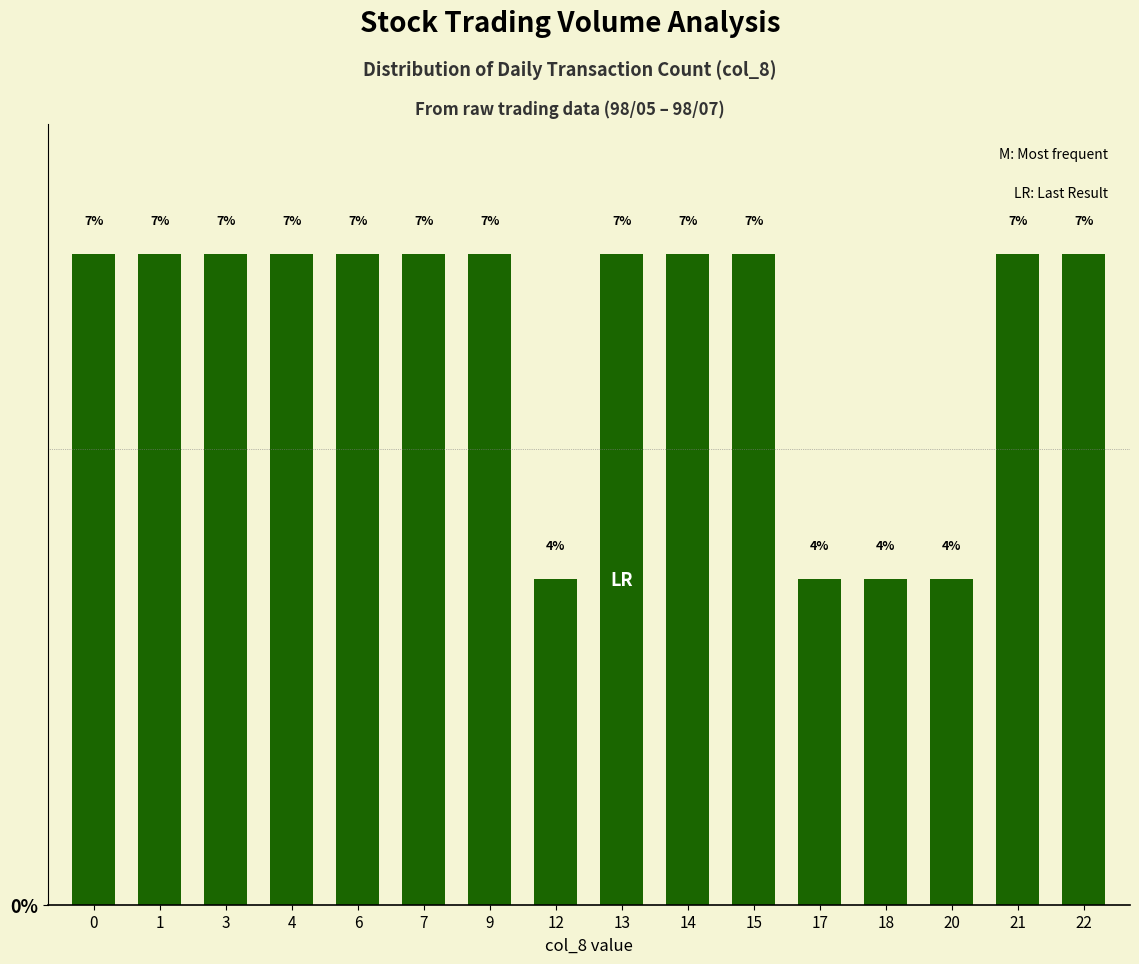

What is the approximate value at 3?

7.1